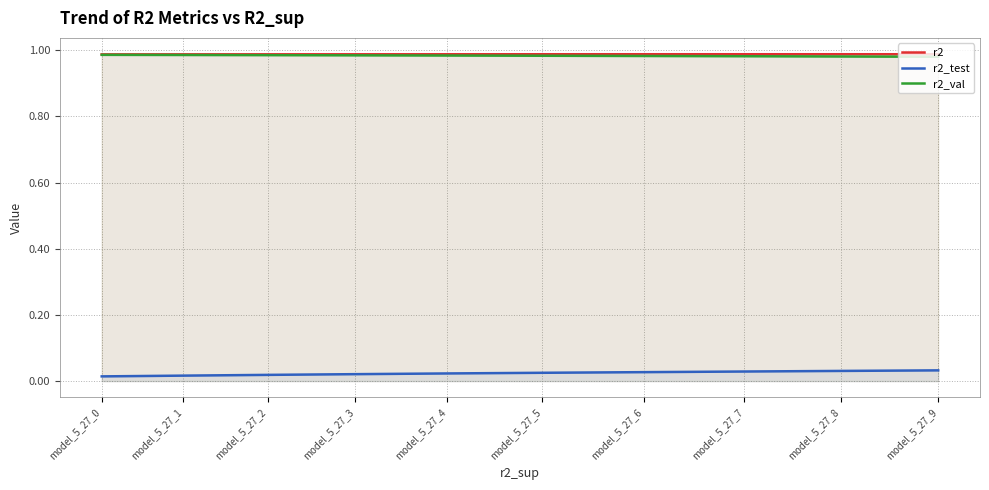

The value of r2 at model_5_27_4 is 1.6. True or false?

False